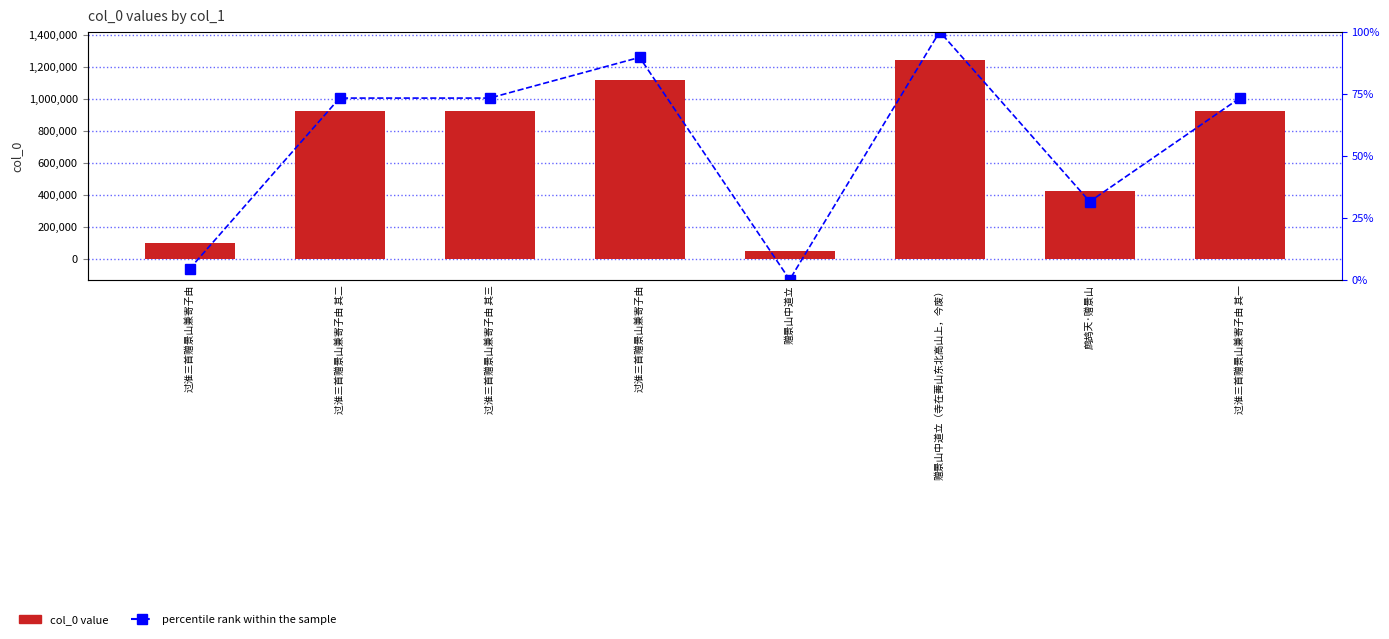

Count the number of categories in the chart.

8